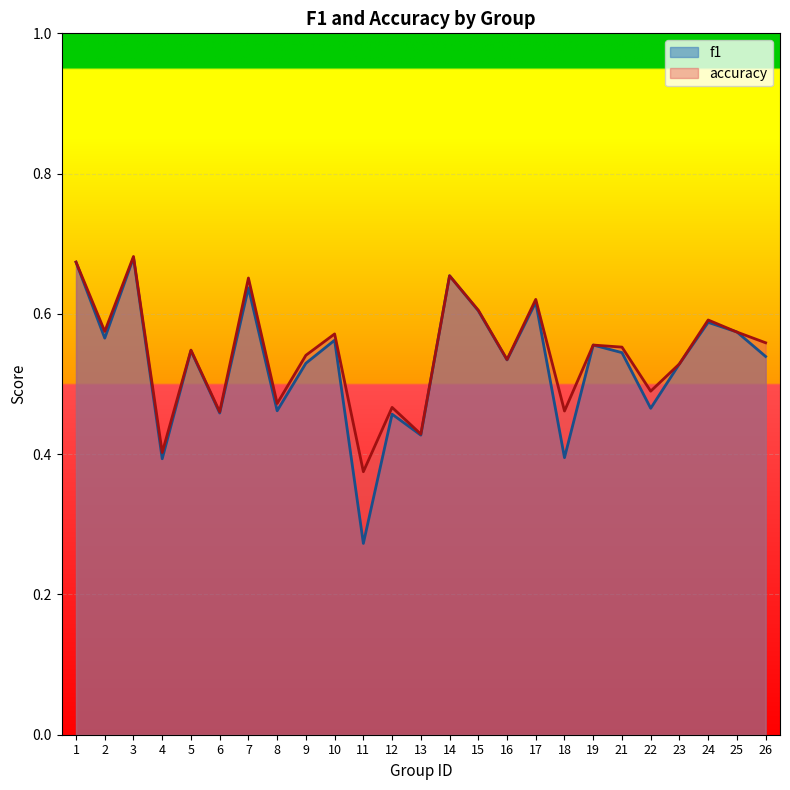

Where is the first local minimum for accuracy?

2